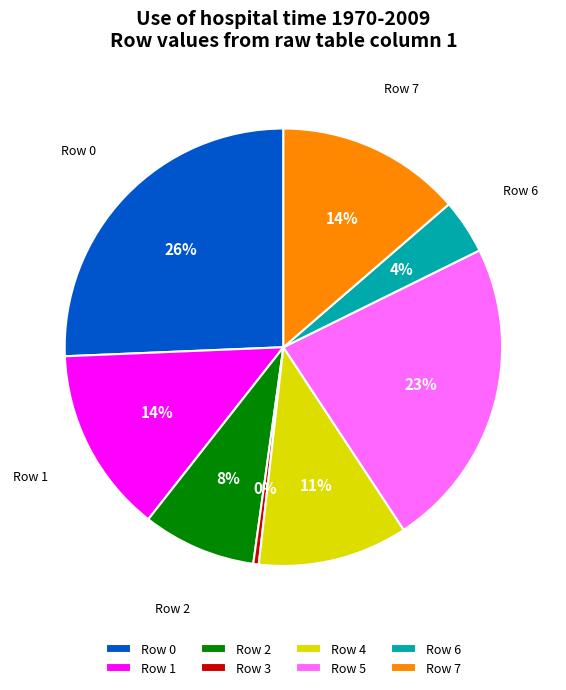

To the nearest percent, what is the combined percentage of Row 3 and Row 6?

4%